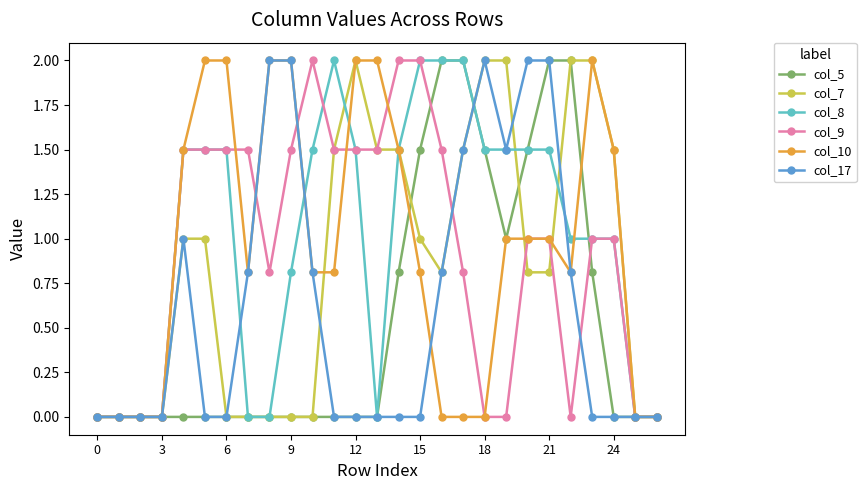

What is the value of the col_9 point at the 8th from the left?

1.5